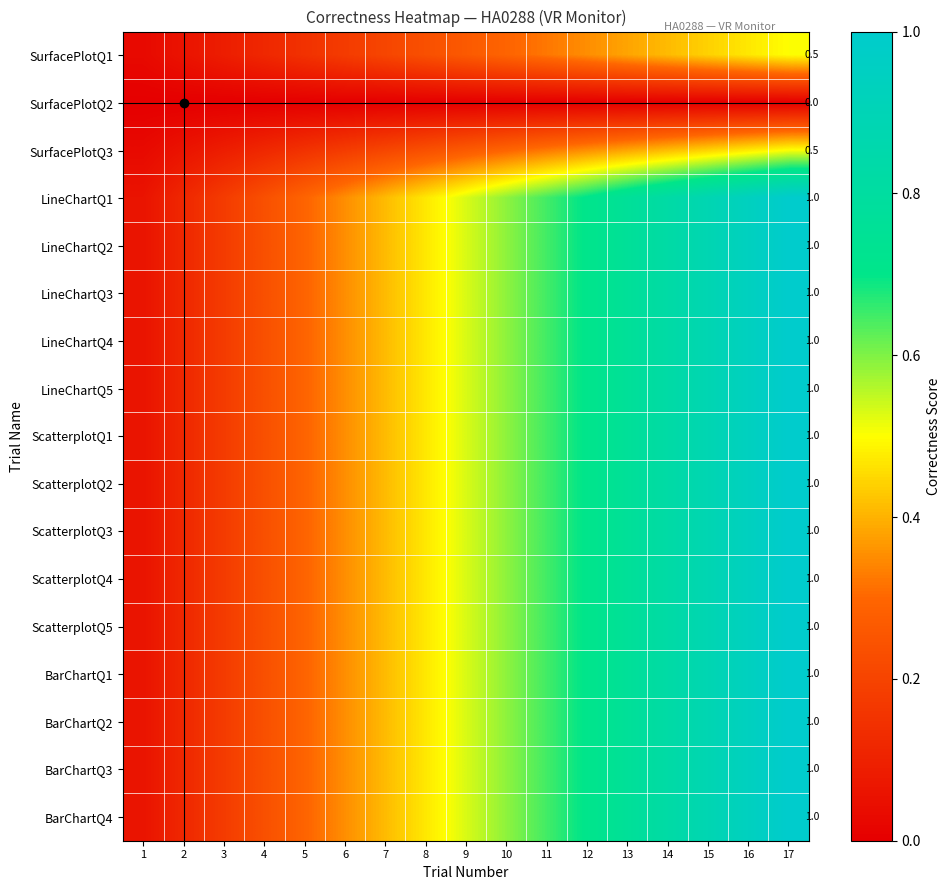

What is the spread (max minus min) of values at 8?

0.5